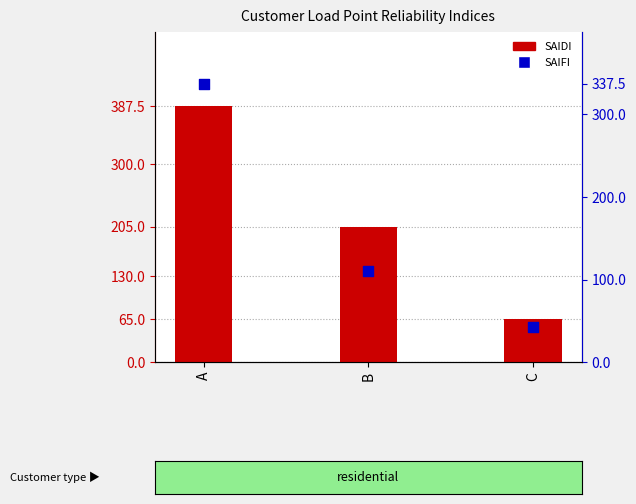

Is the value of SAIFI at C greater than the value of SAIDI at B?

No